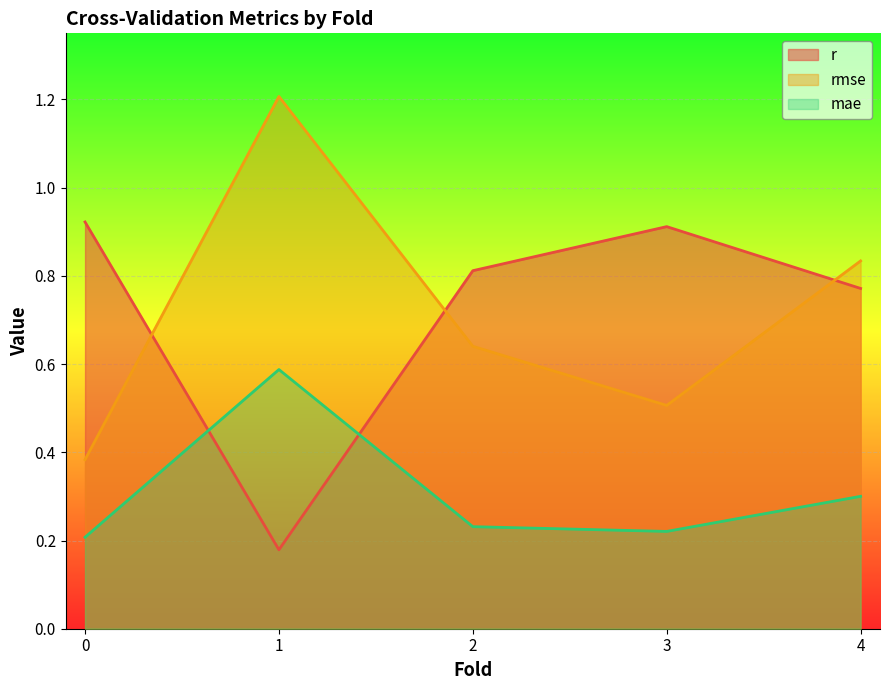

Does the chart display data point markers on the line(s)?

No